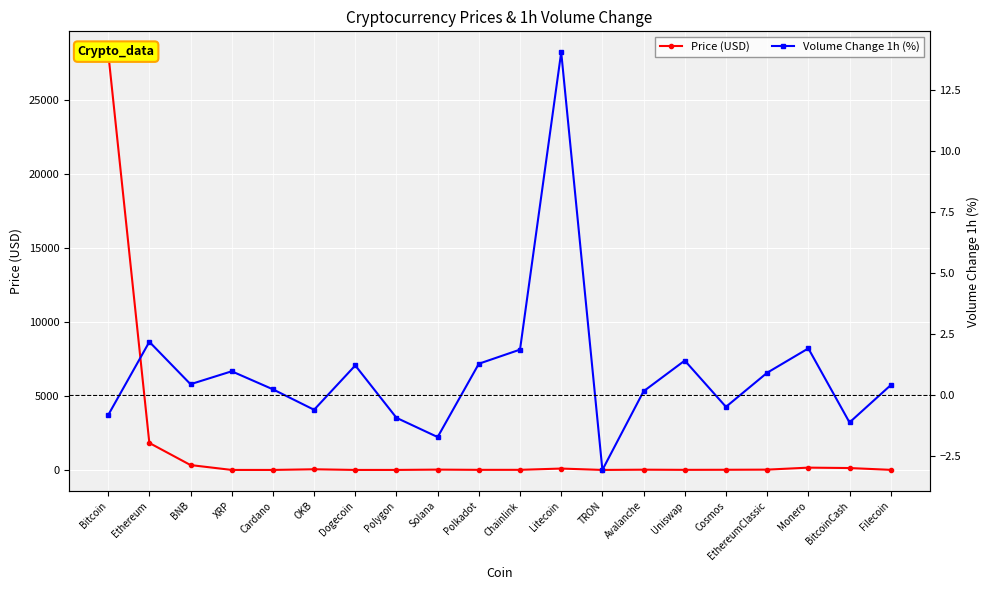

Which series has the largest total across all categories?

Price (USD)